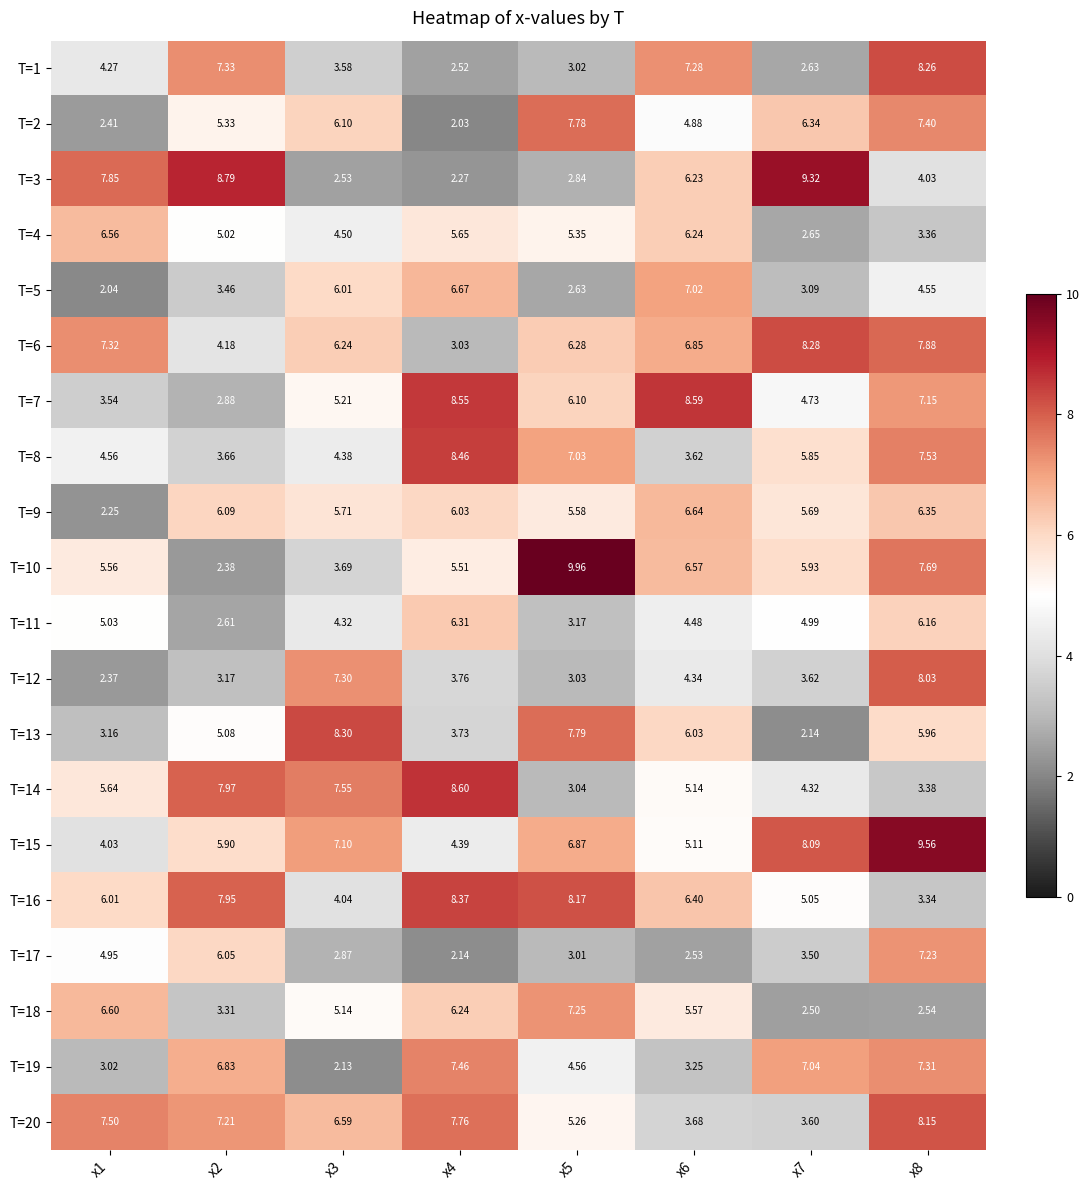

How many categories are shown in the chart?

8